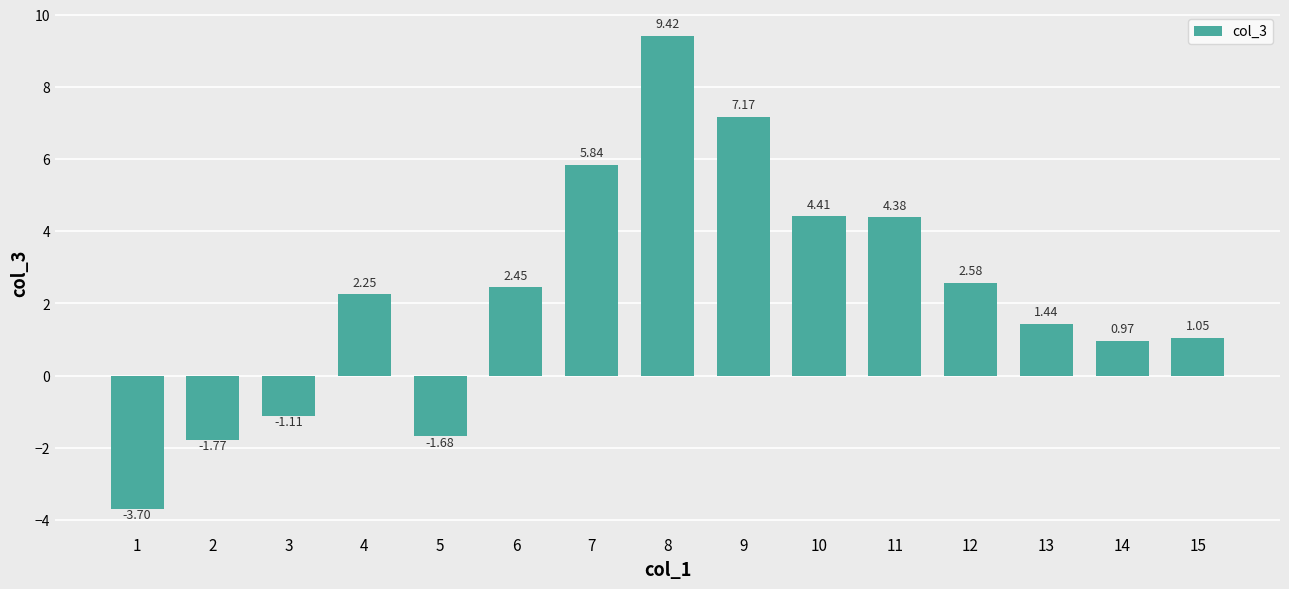

Rank the categories by value from highest to lowest.

8, 9, 7, 10, 11, 12, 6, 4, 13, 15, 14, 3, 5, 2, 1